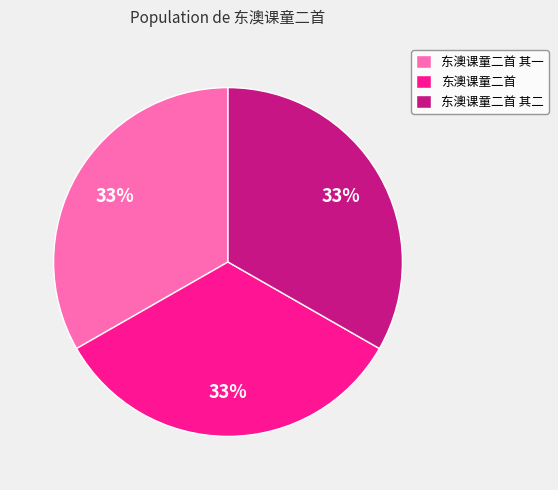

Does 东澳课童二首 其二 represent more than half of the total?

No